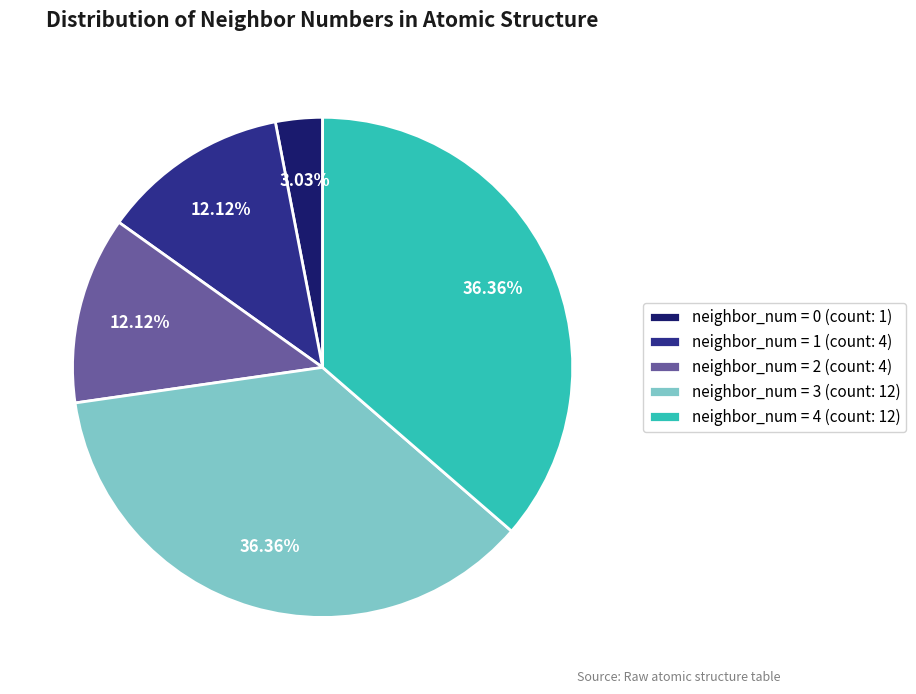

Is the sum of neighbor_num = 0 (count: 1) and neighbor_num = 2 (count: 4) greater than half?

No